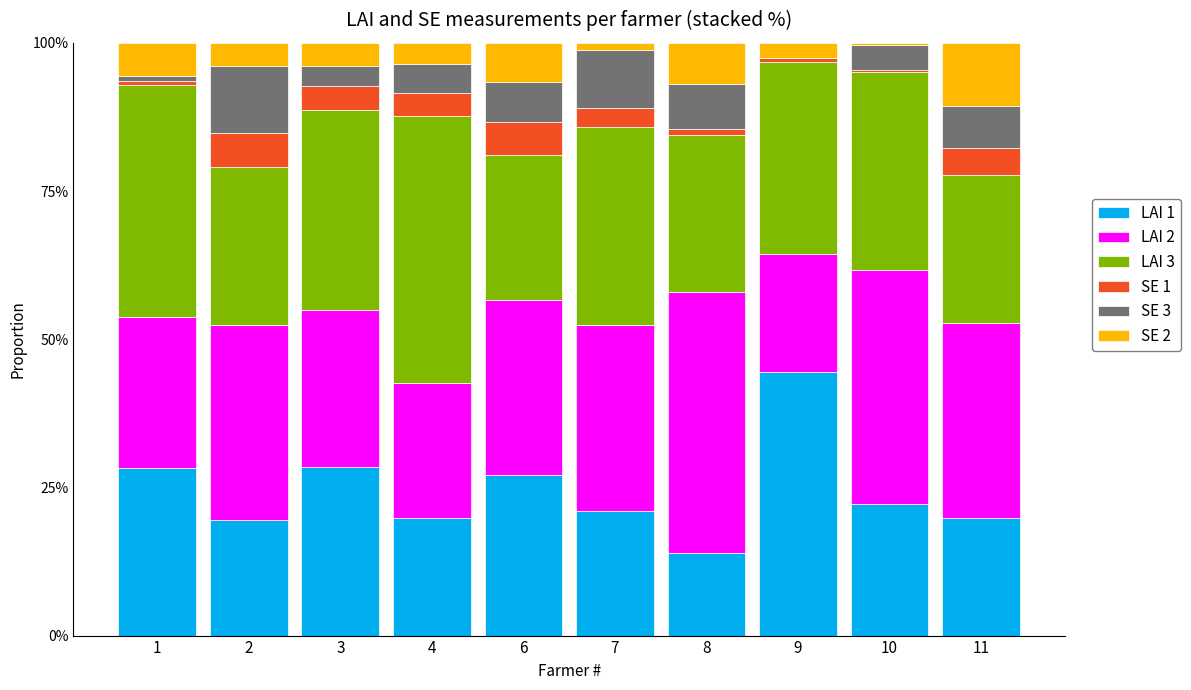

What is the average value of the LAI 2 series?

0.3